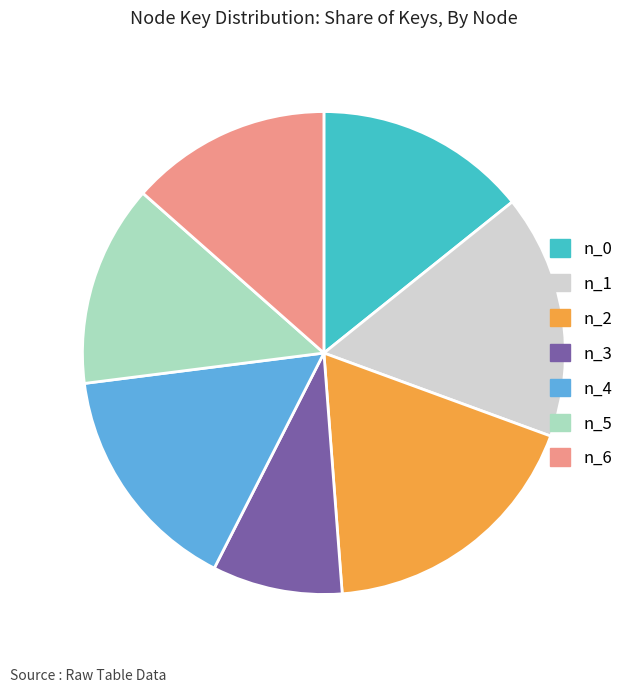

Which has a higher value, n_0 or n_4?

n_4